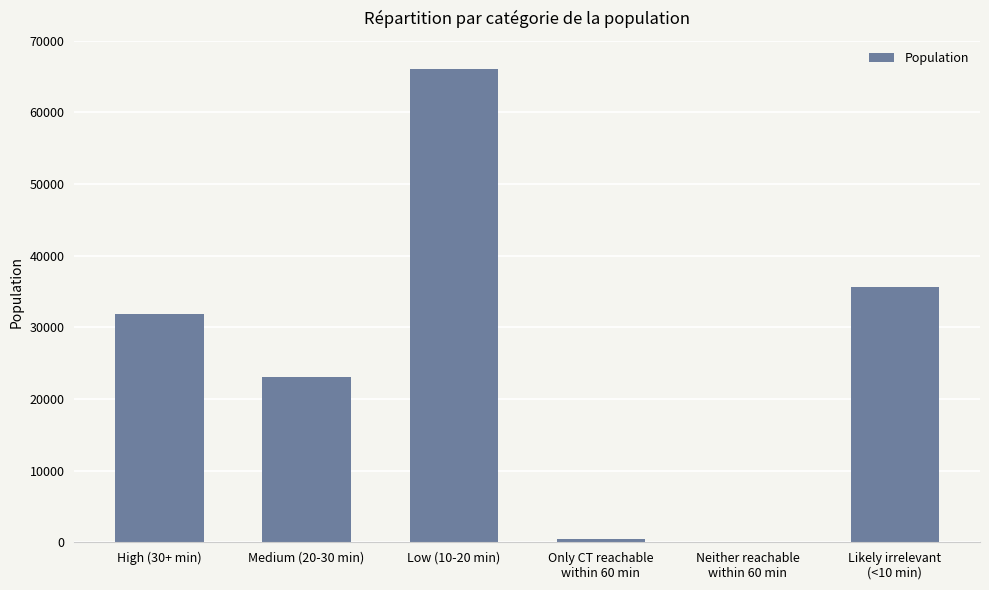

What is the sum of all values?

157070